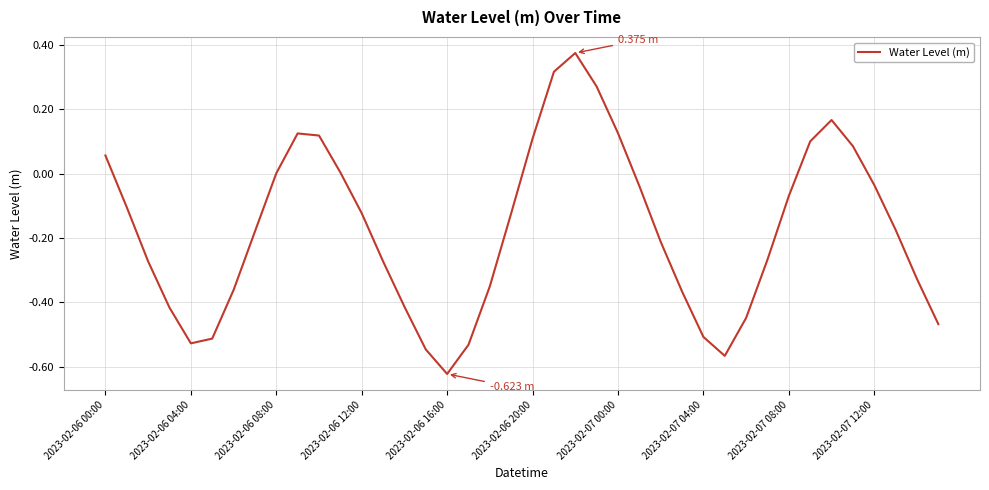

Count the number of data series in this chart.

1